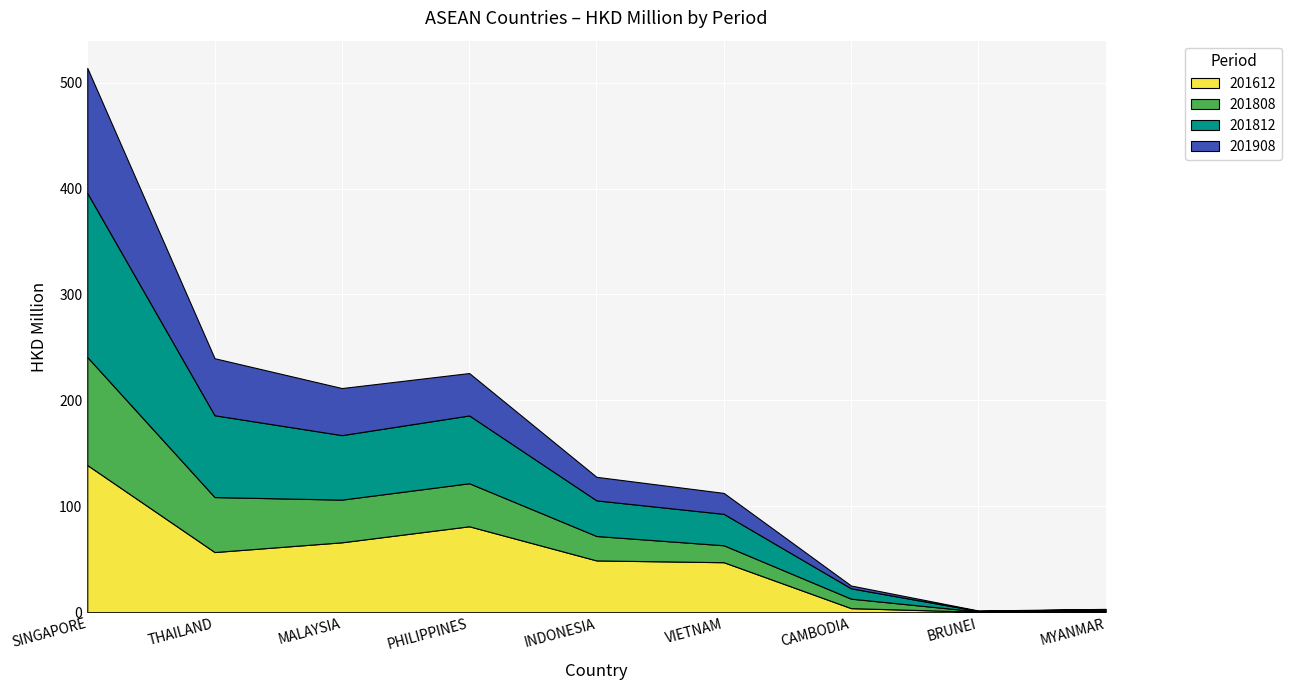

Reading left to right, what are all the values shown in this chart?

201612: 139.0	56.8	66.0	81.1	48.9	47.2	3.8	0.5	0.9
201808: 102.0	51.9	40.3	40.6	23.1	16.0	9.0	0.3	0.8
201812: 155.0	77.2	60.9	64.0	33.6	29.6	9.8	0.5	1.2
201908: 118.0	53.8	44.4	40.0	22.2	19.8	2.6	0.4	0.2